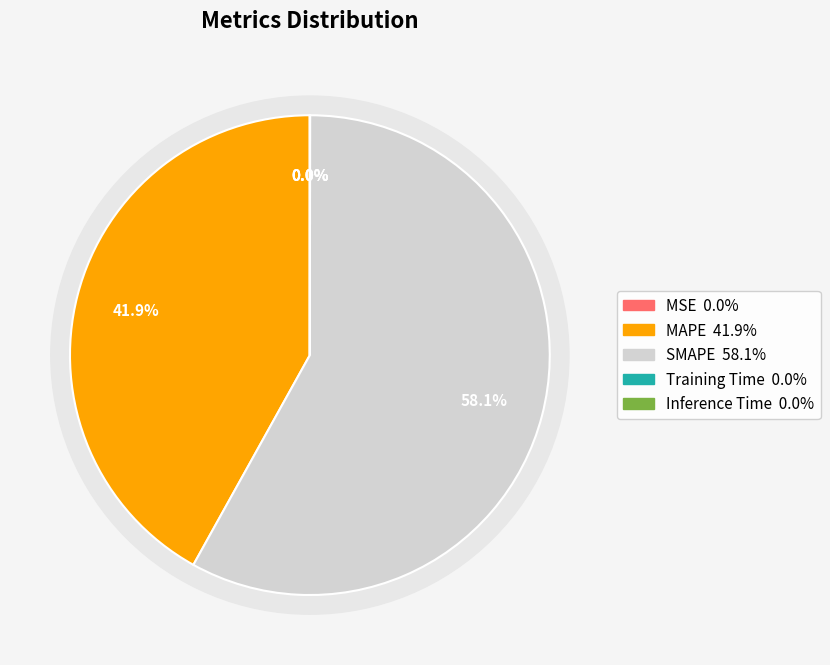

How many slices are in this pie chart?

5